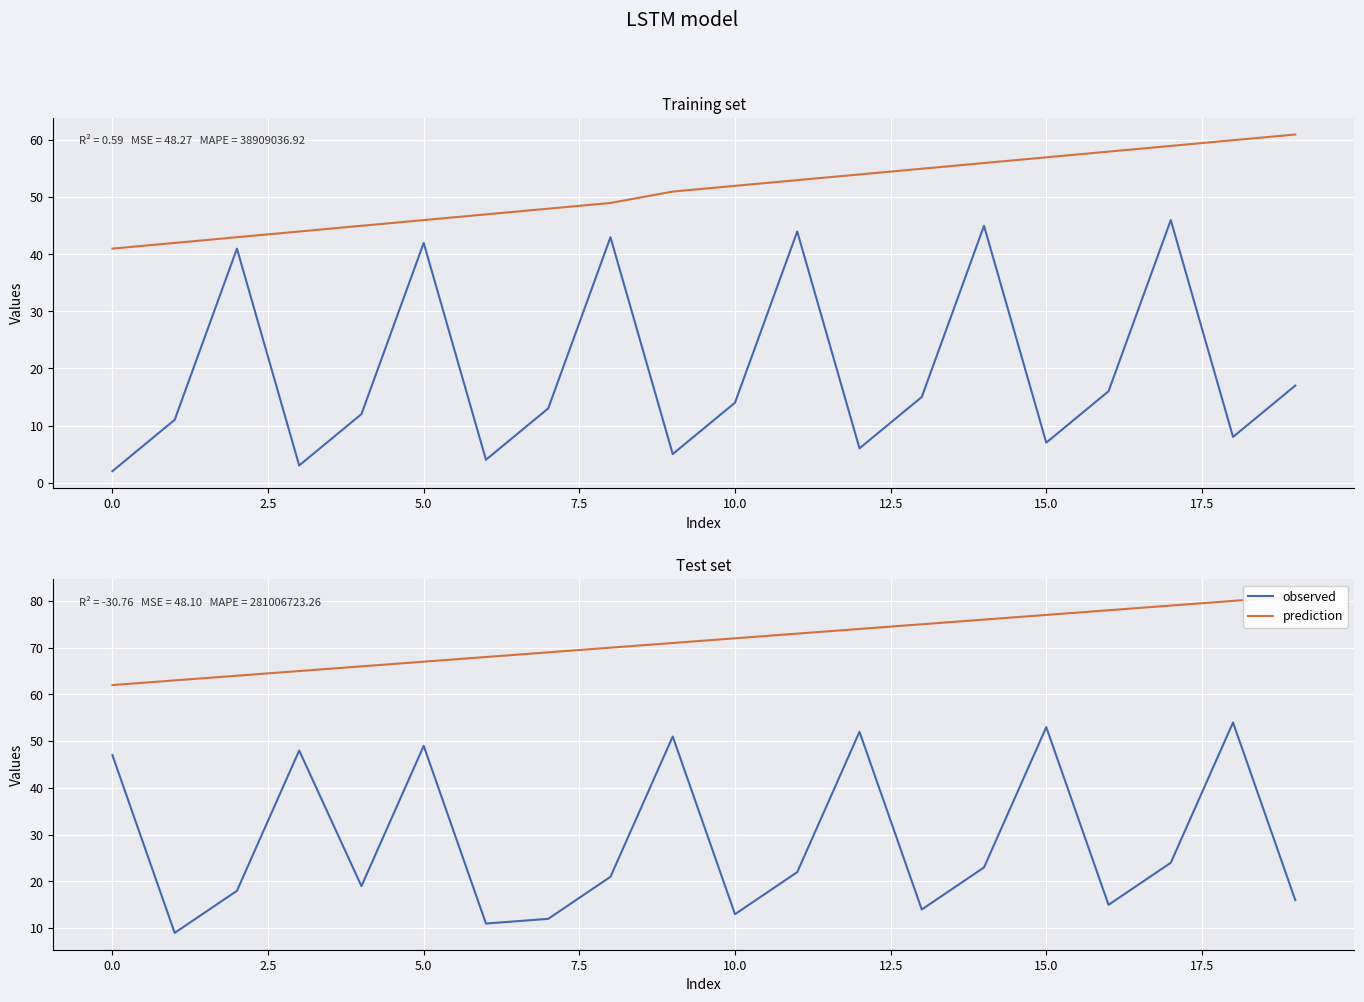

Is the value of prediction at 20.0 greater than the value of observed at 7.5?

Yes